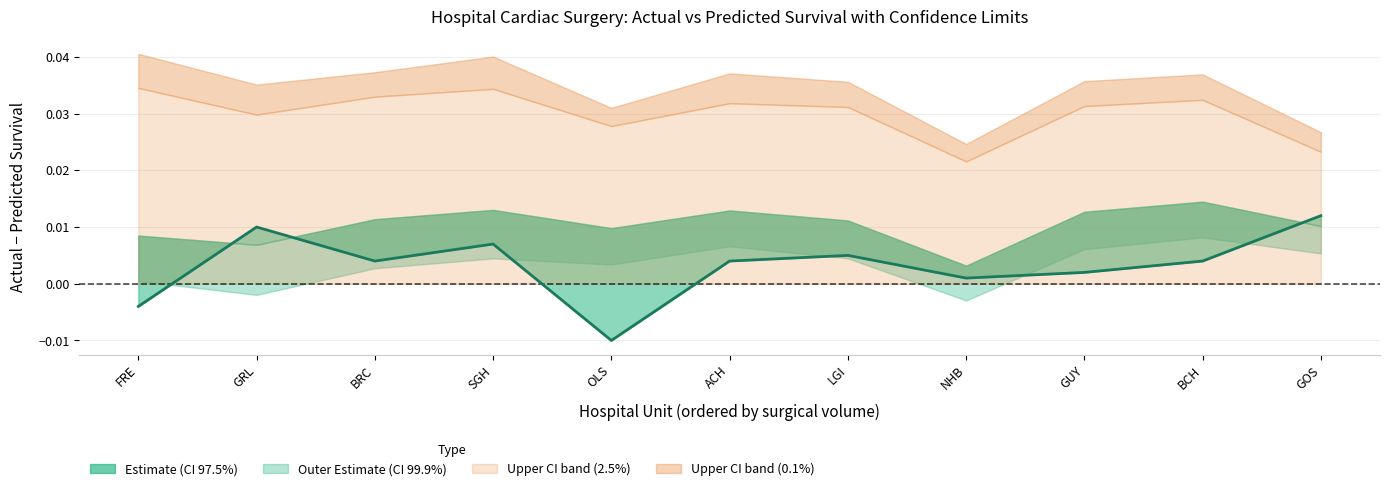

At which category does the data reach its first local peak?

GRL